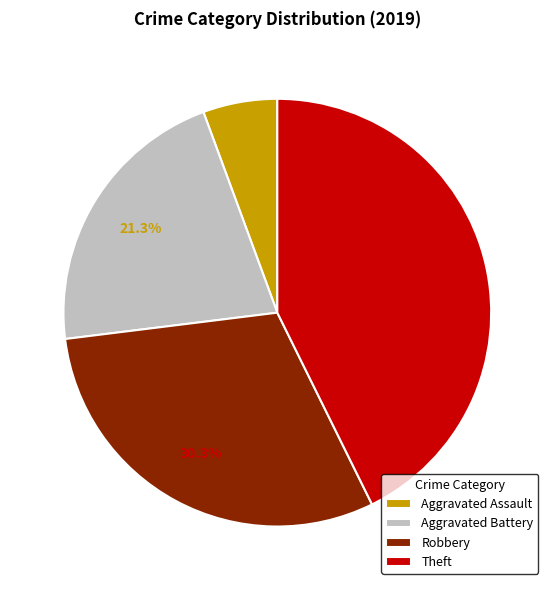

What percentage is the Aggravated Assault slice, to the nearest percent?

6%